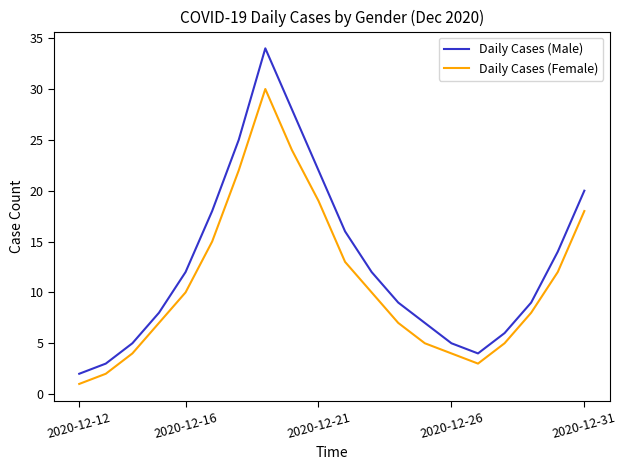

What is the difference between the maximum and minimum values in the Daily Cases (Female) series?

29